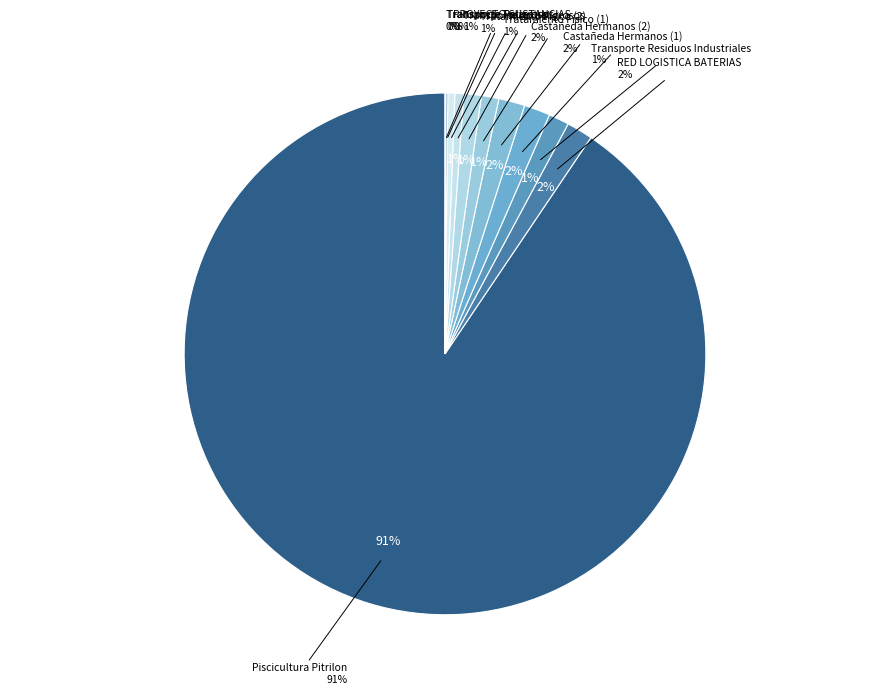

True or false: Castañeda Hermanos (1) accounts for 2% of the total.

True